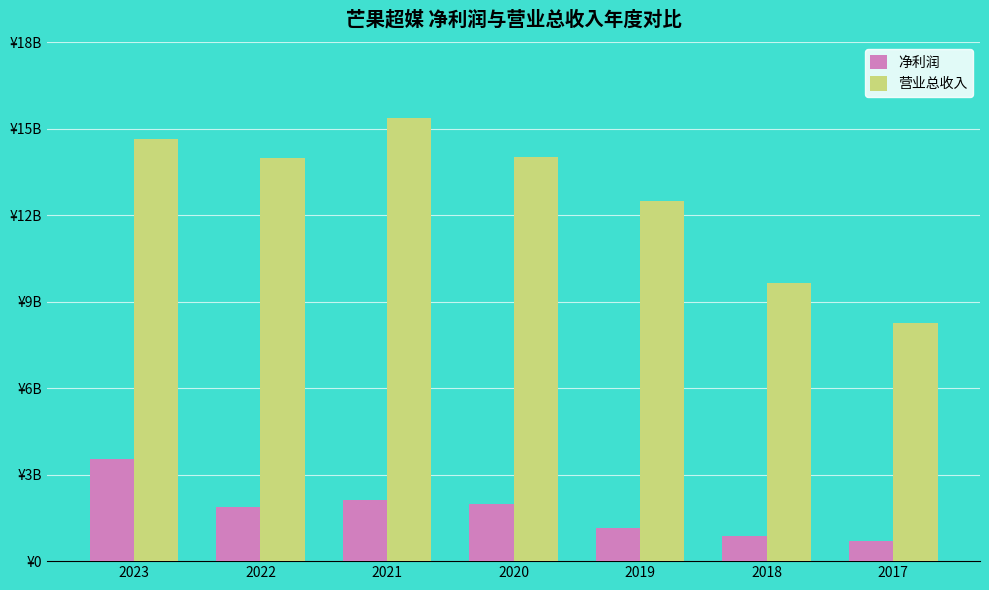

Is it true that 营业总收入 equals 14005534955.4 at 2020?

True